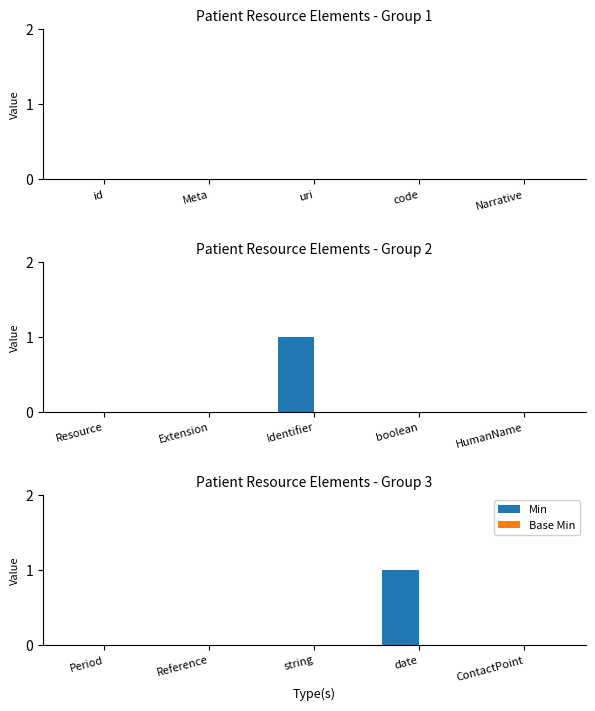

Is the value of Min at Reference greater than the value of Base Min at date?

No